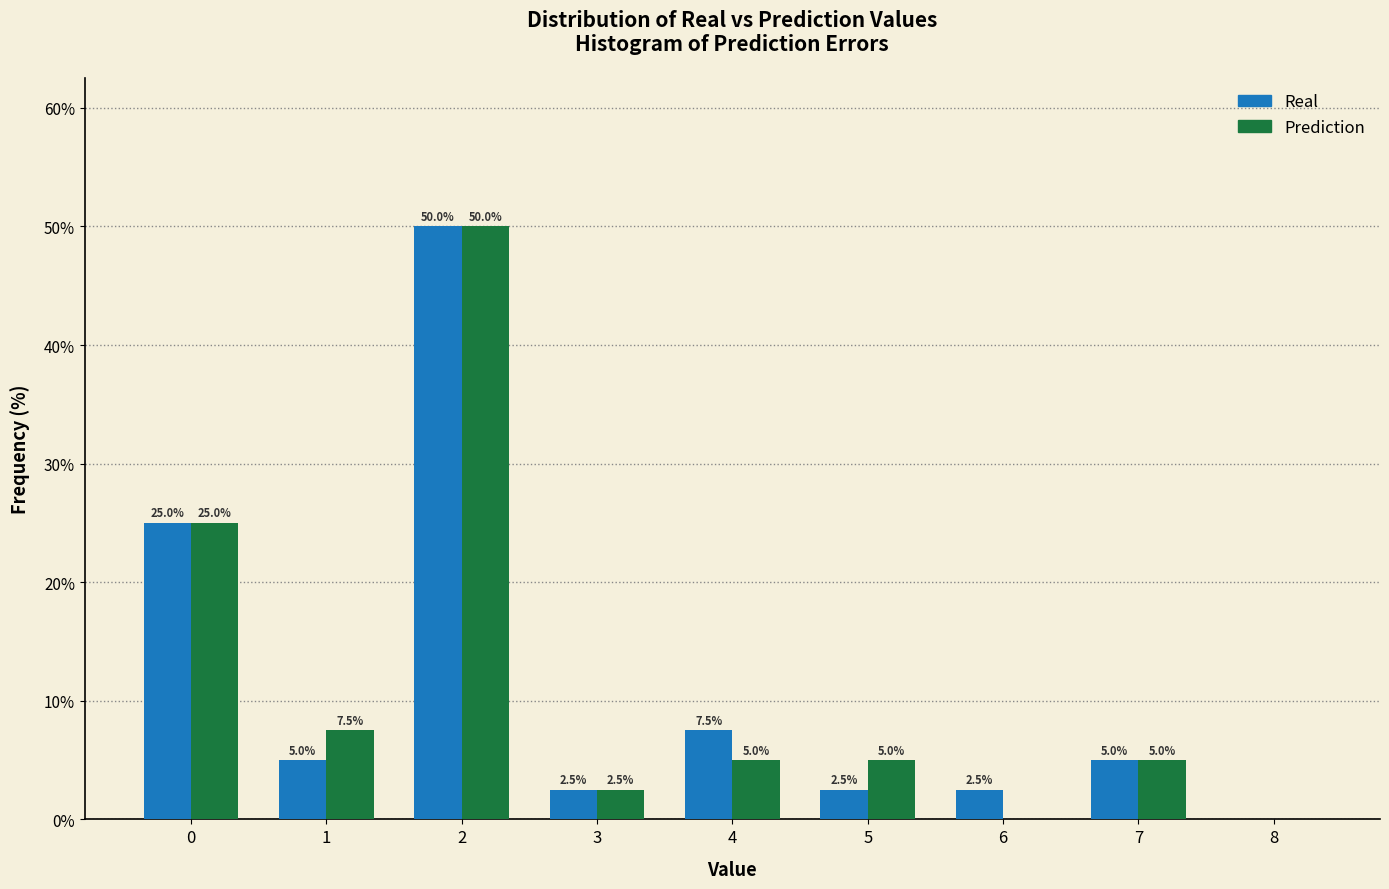

In the Prediction series, which range on the x-axis has the tallest bar?

1.5 to 2.5